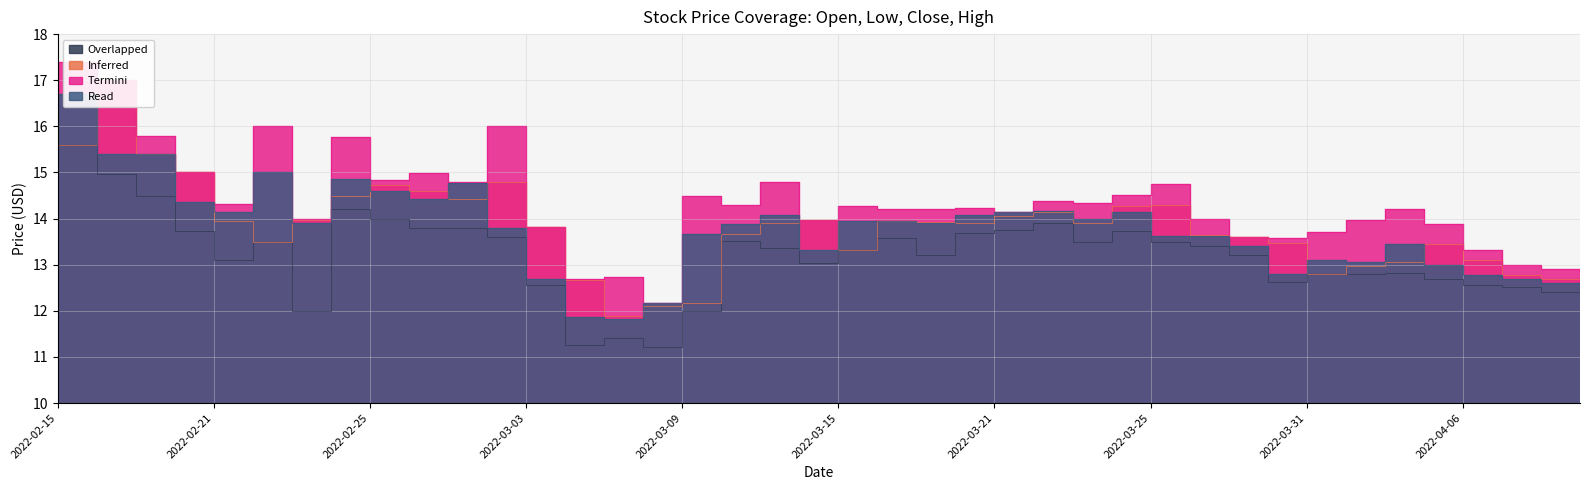

What are all the series names shown in the legend?

Inferred, Overlapped, Read, Termini